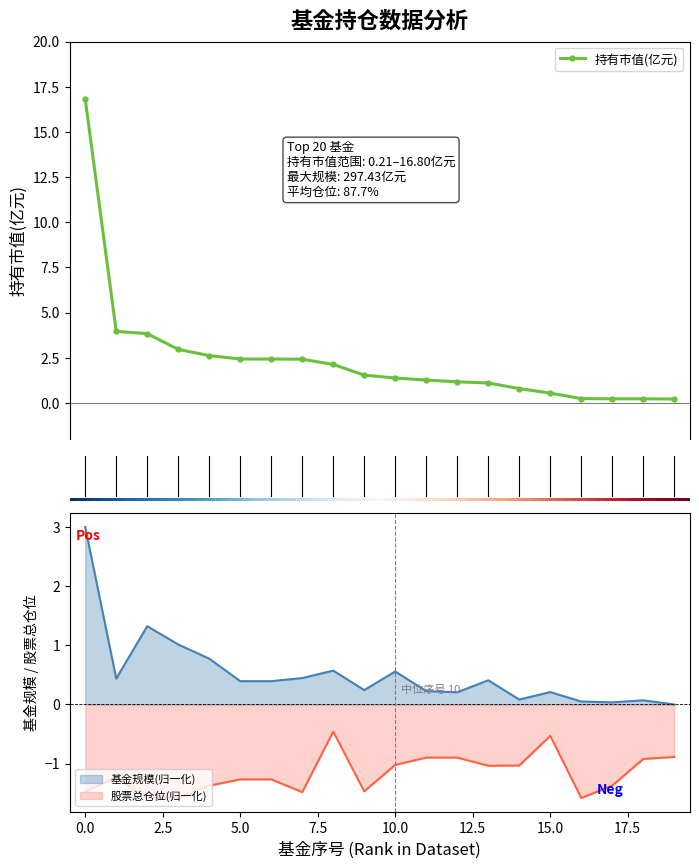

How many data points in 持有市值(亿元) are less than 1?

6